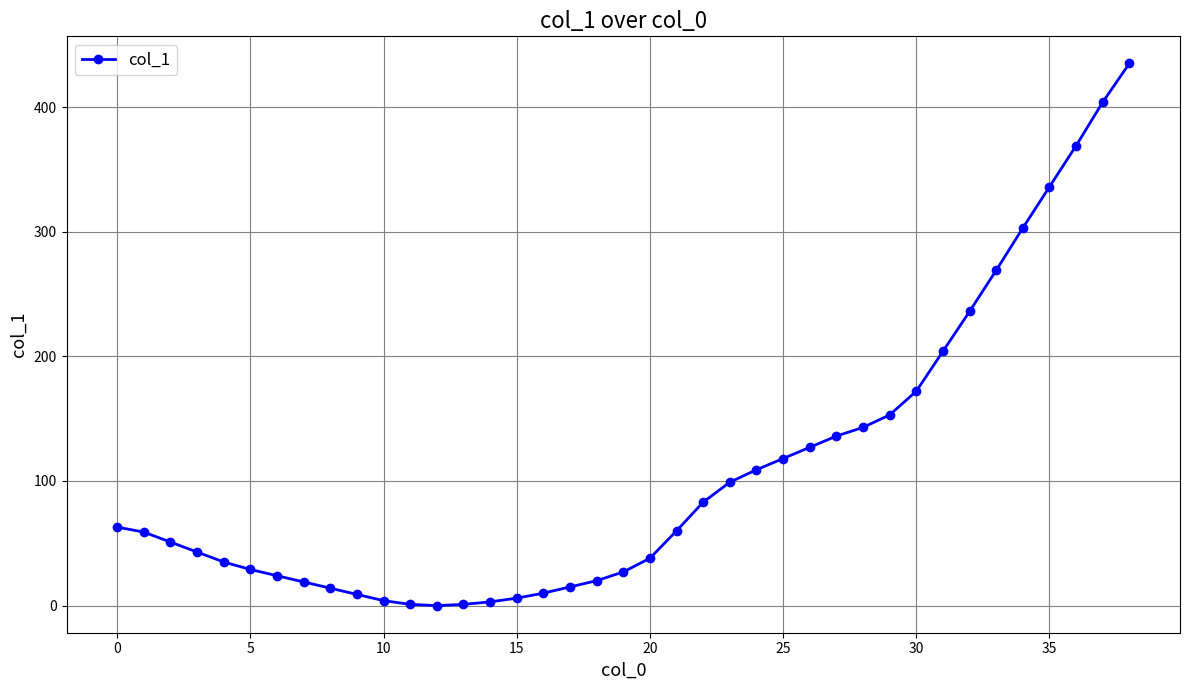

What is the greatest value displayed?

435